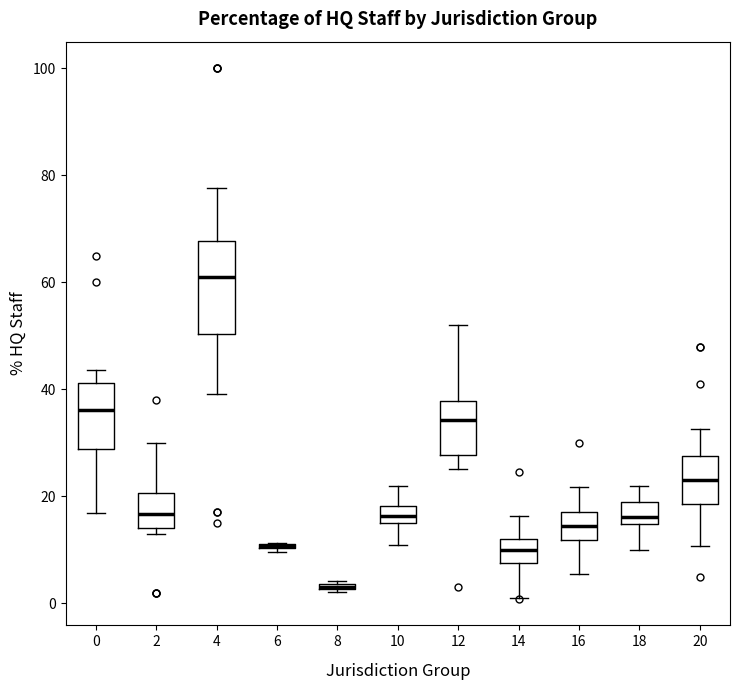

Which box is the tallest, from its lower edge to its upper edge?

4